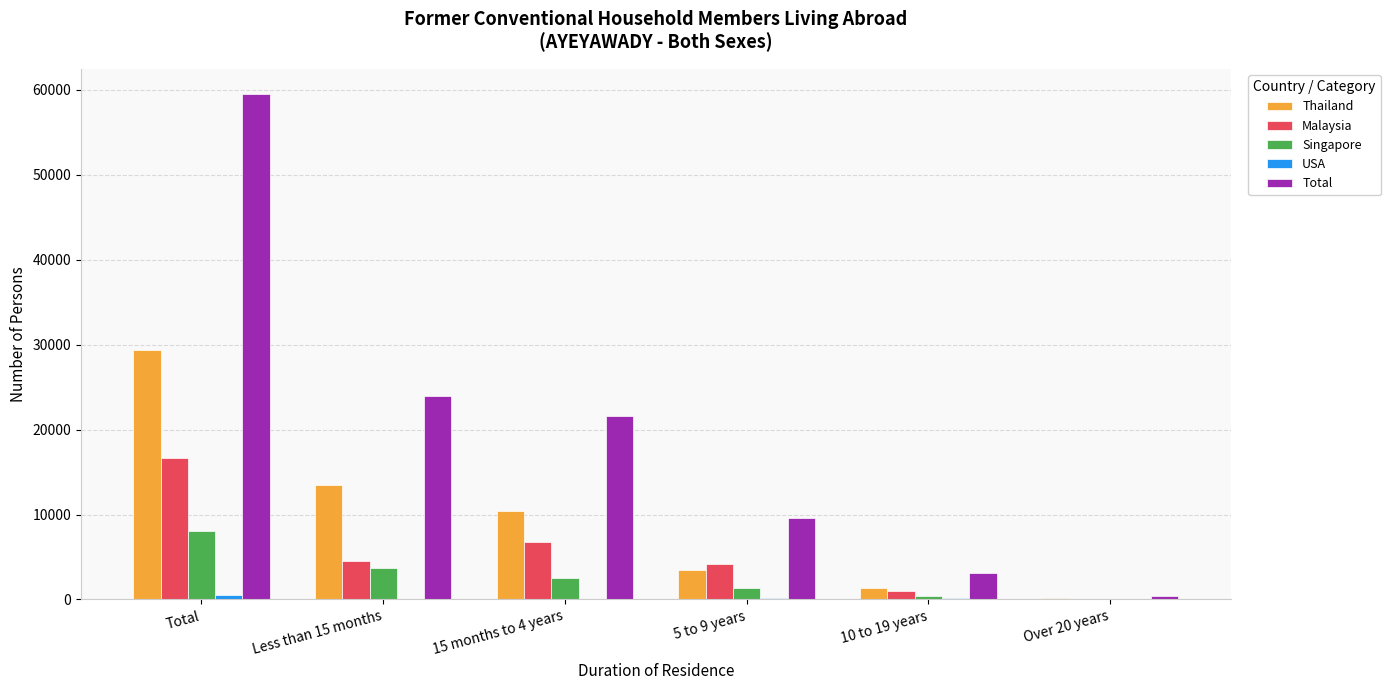

The Thailand series shows 29382 at Total. True or false?

True